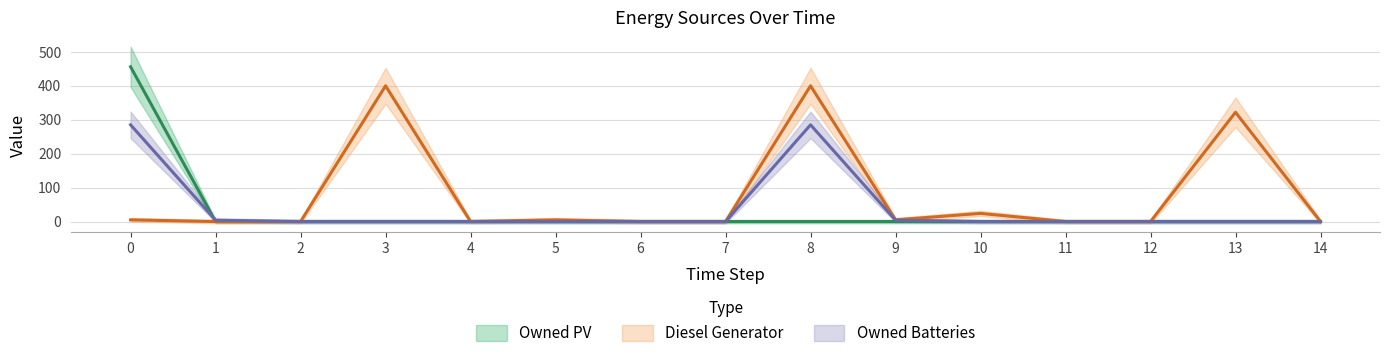

What is the spread (max minus min) of values at 0?

451